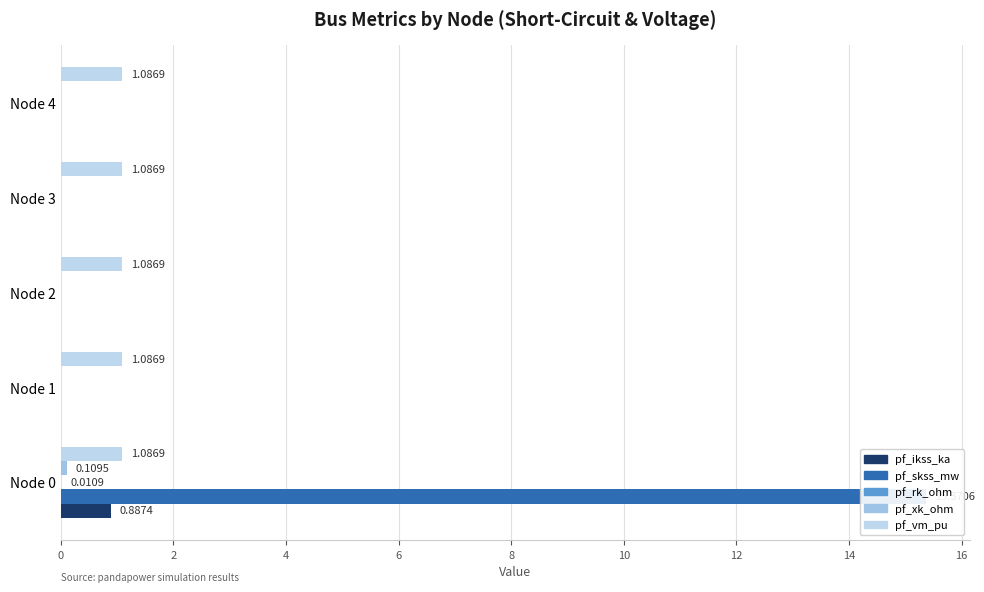

At how many categories does at least one series exceed 10?

1